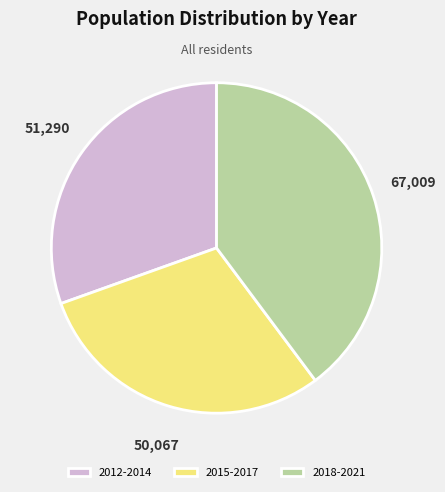

What is the ratio of the value at 2015-2017 to the value at 2018-2021?

0.7